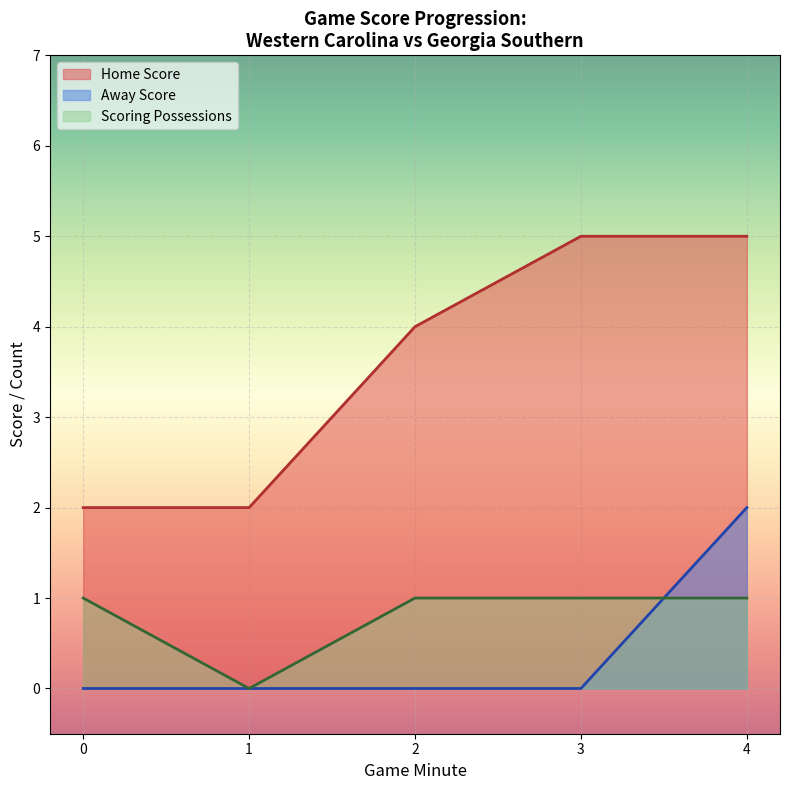

Between 0 and 2, which series saw the biggest shift?

Home Score